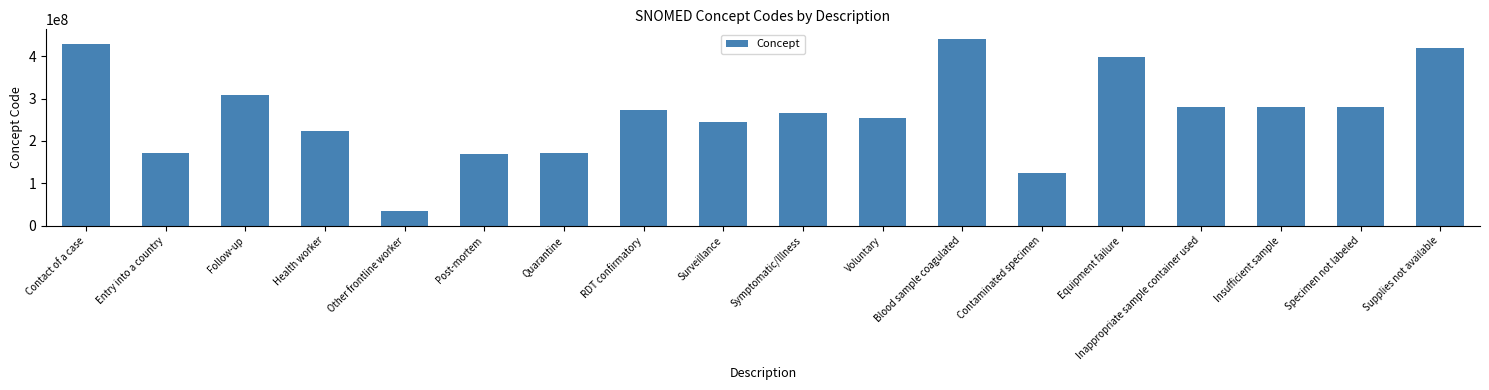

Does the chart contain stacked bars?

No